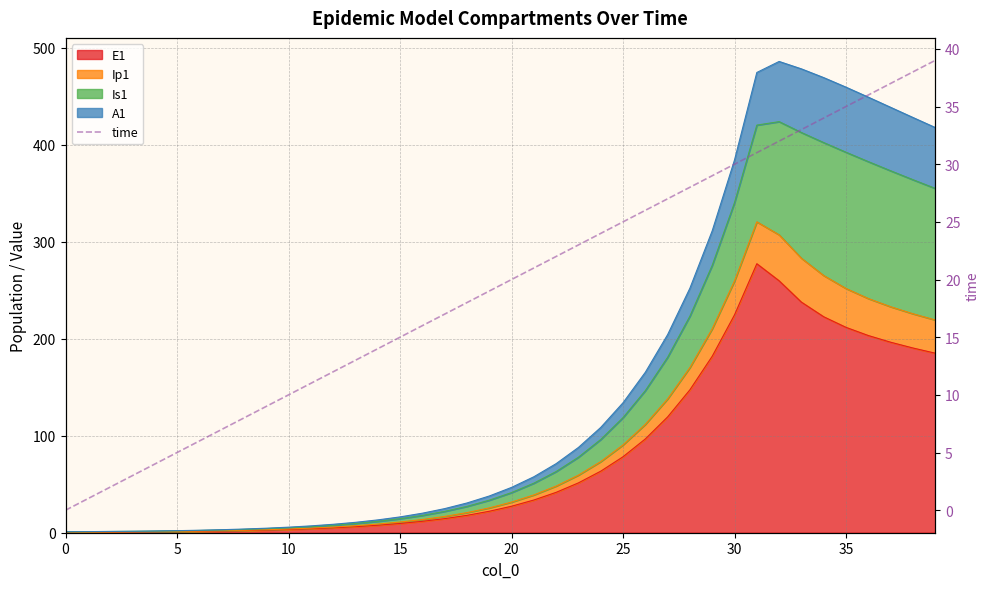

What is the label of the 10th point from the left?

9